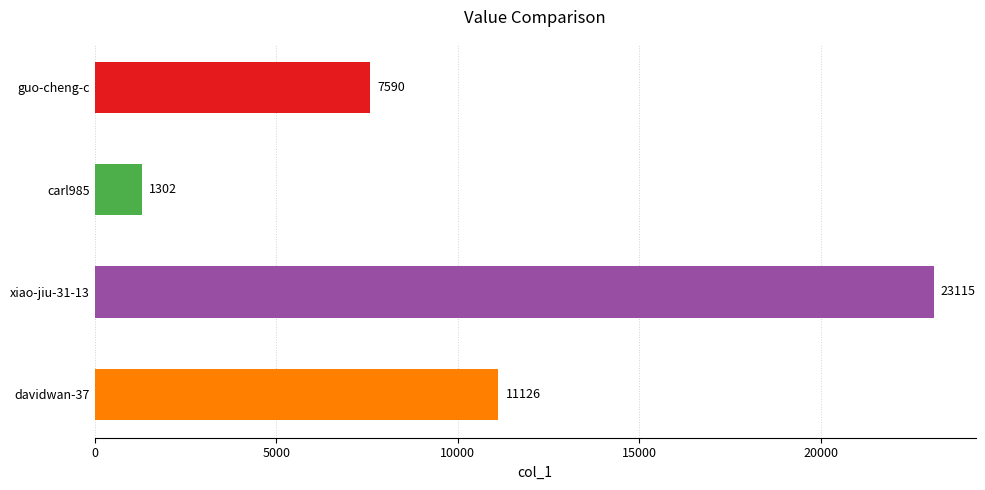

Between xiao-jiu-31-13 and carl985, which is larger?

xiao-jiu-31-13